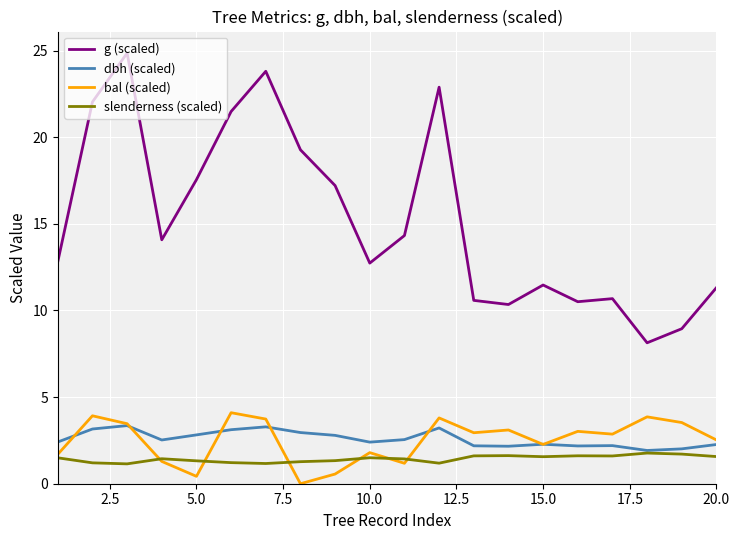

What is the maximum value shown in the chart?

24.9